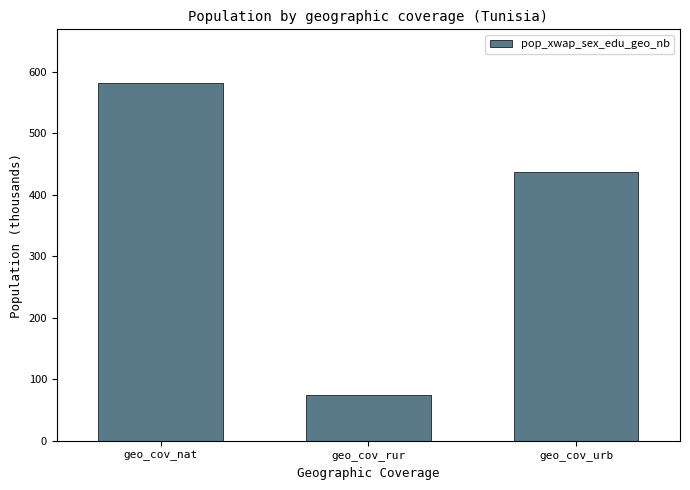

Which has a higher value, geo_cov_rur or geo_cov_nat?

geo_cov_nat